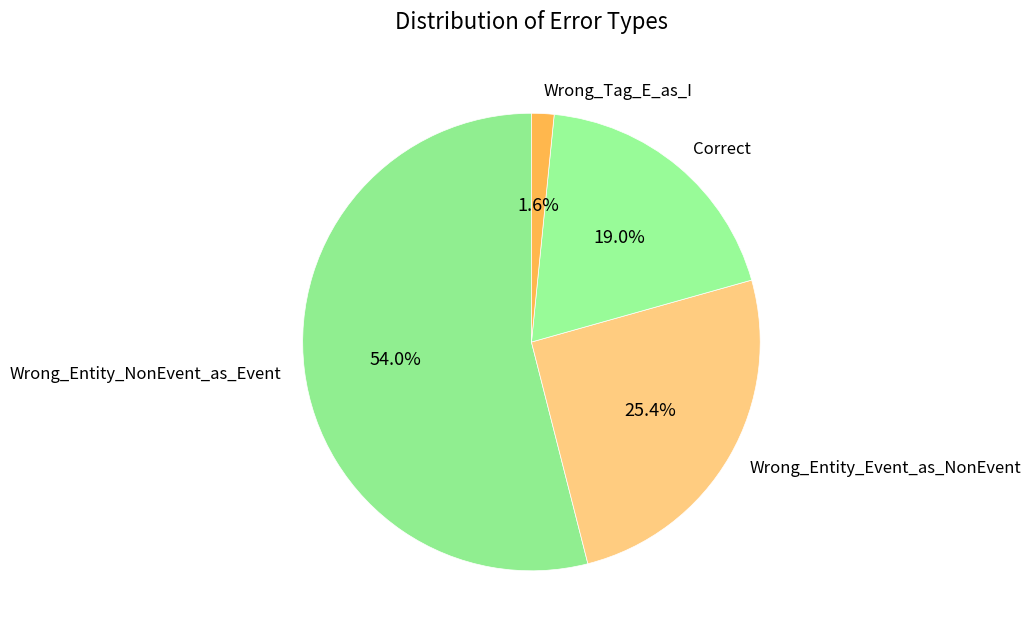

Which has a higher value, Wrong_Entity_NonEvent_as_Event or Correct?

Wrong_Entity_NonEvent_as_Event